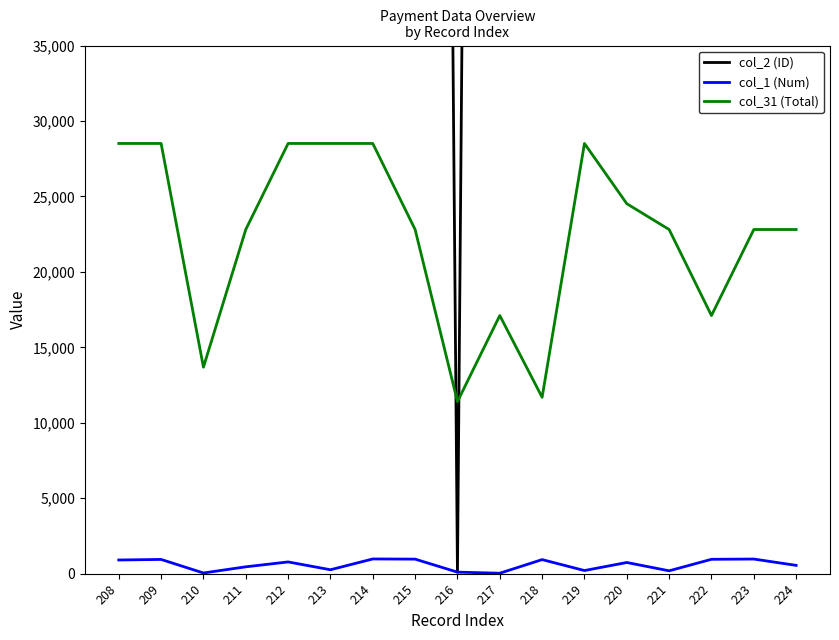

What is the spread (max minus min) of values at 209?

299692.0